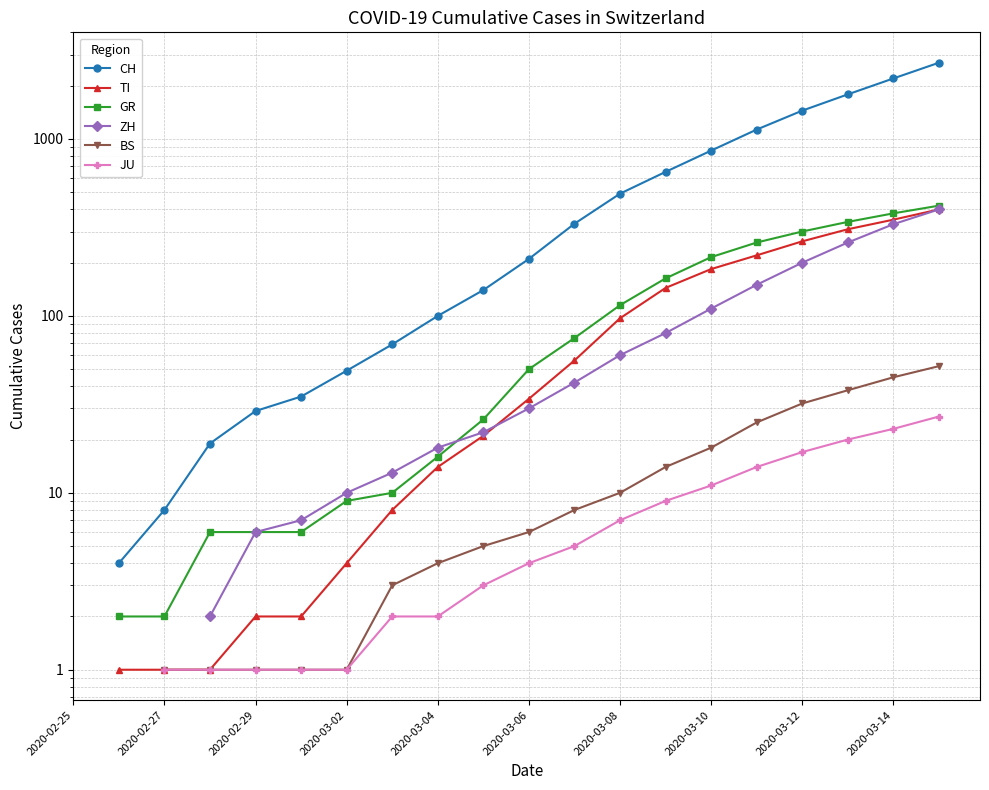

What are all the series names shown in the legend?

CH, TI, GR, ZH, BS, JU